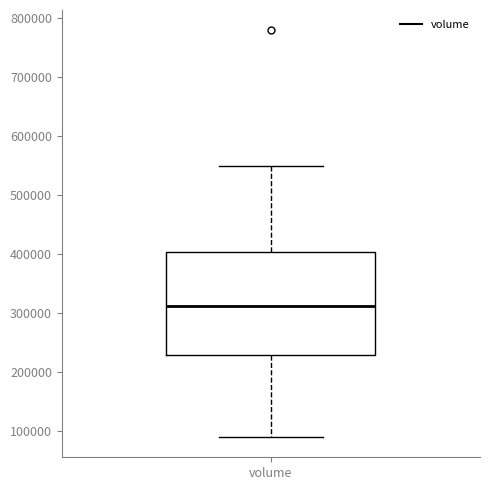

Transcribe this box plot: give where the median line is, the range the box spans, and where the two whiskers end, as read against the y-axis. The values are not printed on the chart, so give them approximately, as read against the axis.

median 310000, box 230000 to 400000, whiskers 90000 to 550000